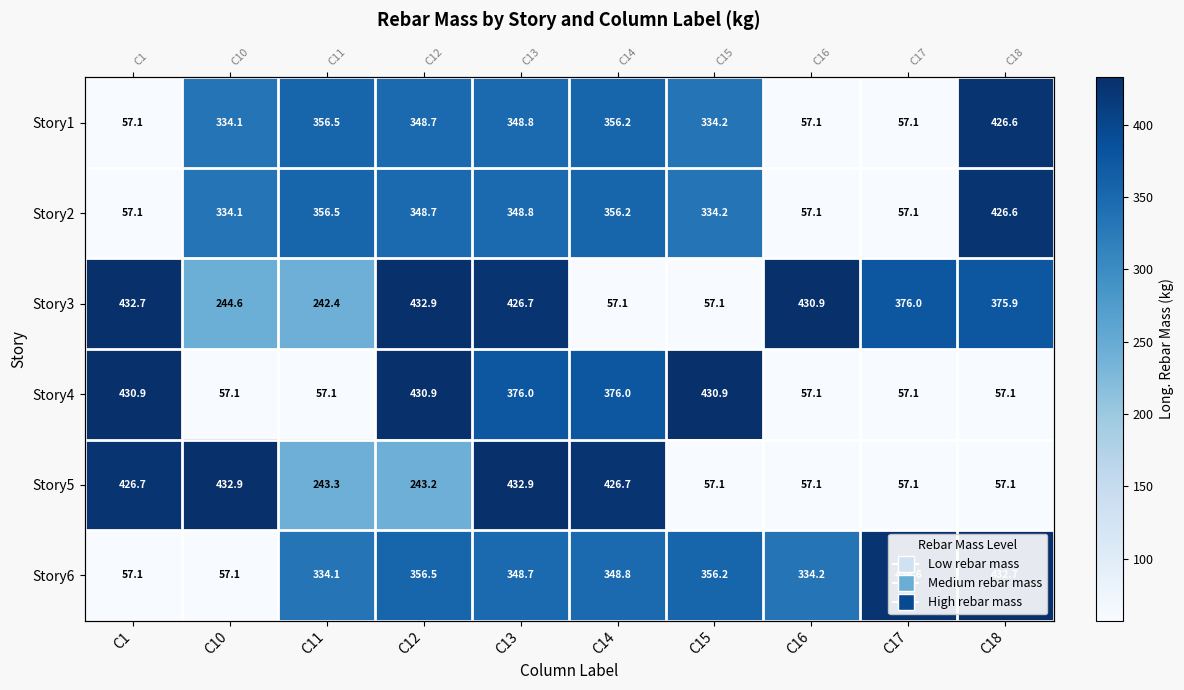

What is the difference between the highest and lowest values at C10?

375.9